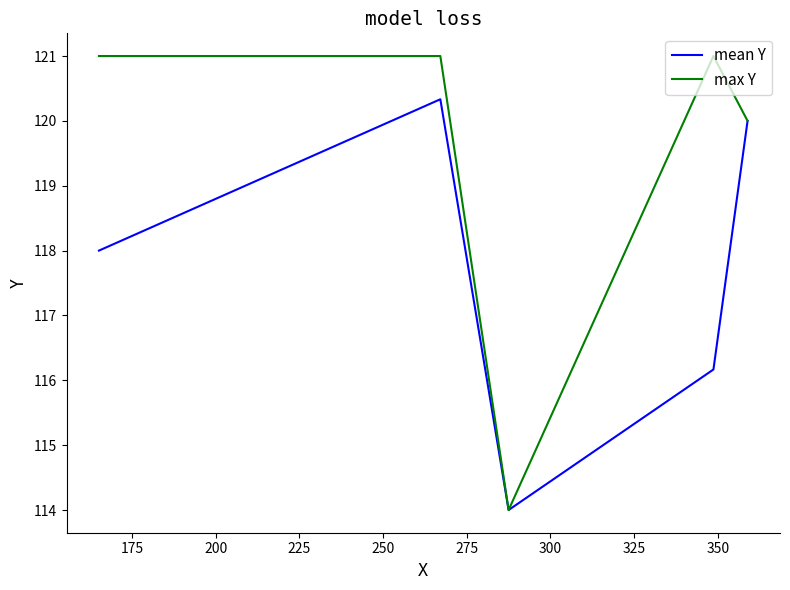

List the series in order of their overall mean, highest first.

max Y, mean Y